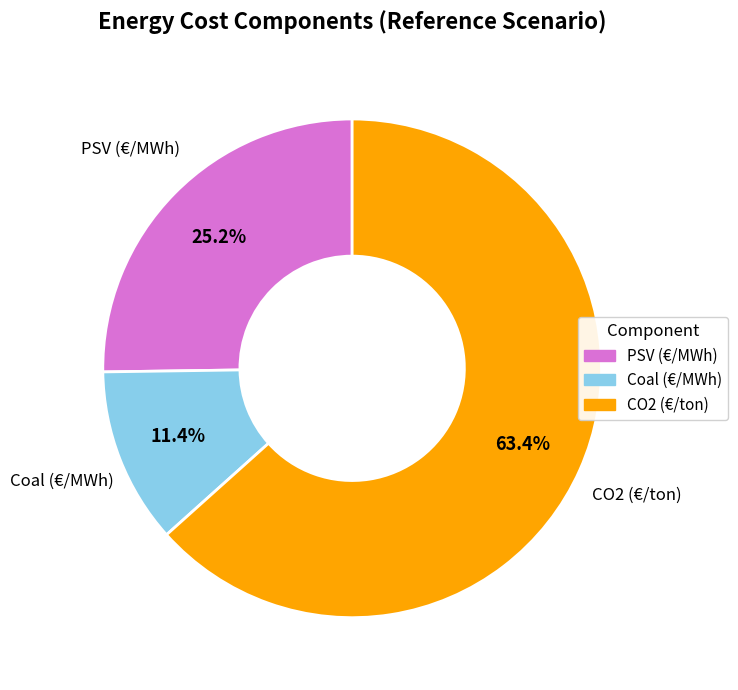

True or false: Coal (€/MWh) accounts for 11% of the total.

True